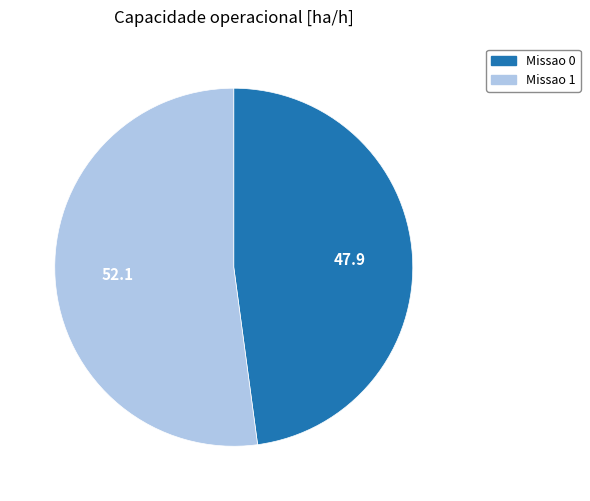

Does Missao 1 represent more than half of the total?

Yes